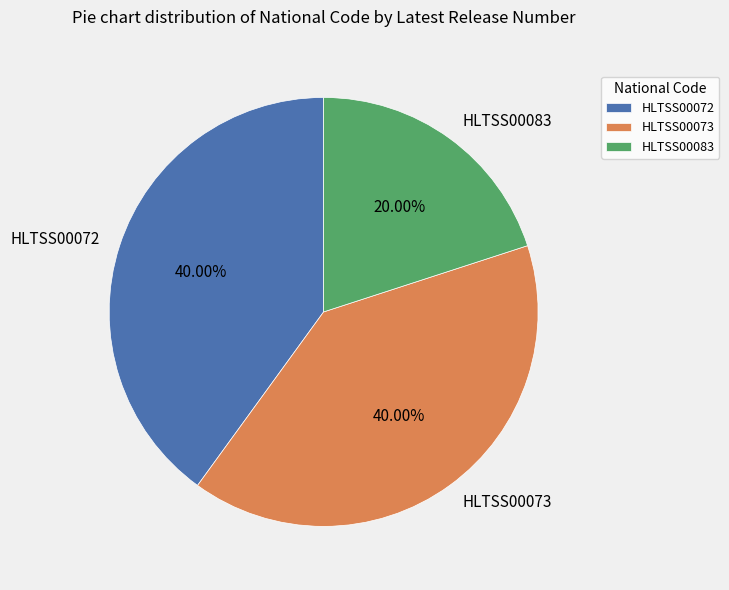

To the nearest percent, what percentage of the pie is HLTSS00072?

40%